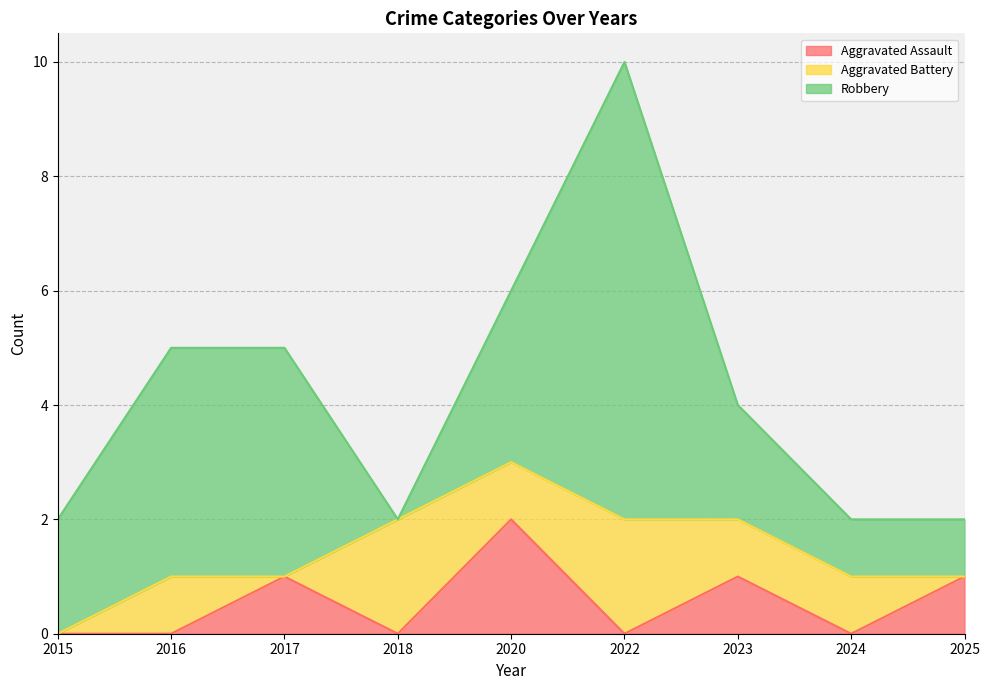

In Aggravated Assault, how many points are lower than both neighbors (excluding endpoints)?

3